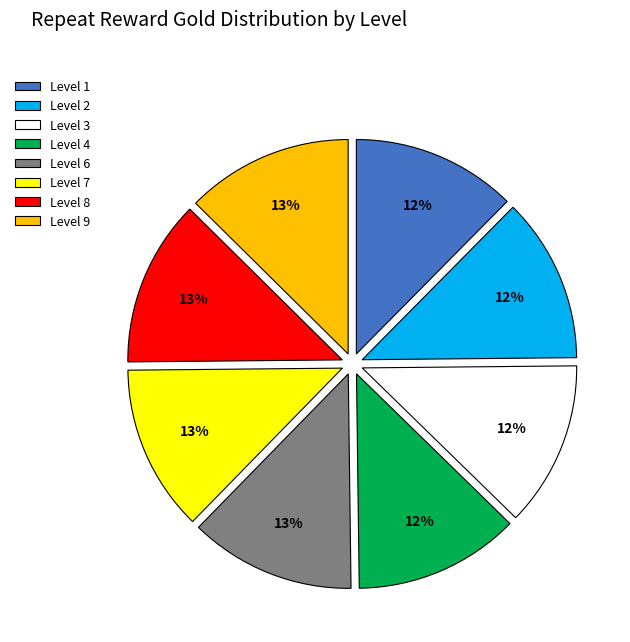

What is the ratio of the value at Level 8 to the value at Level 9?

1.0